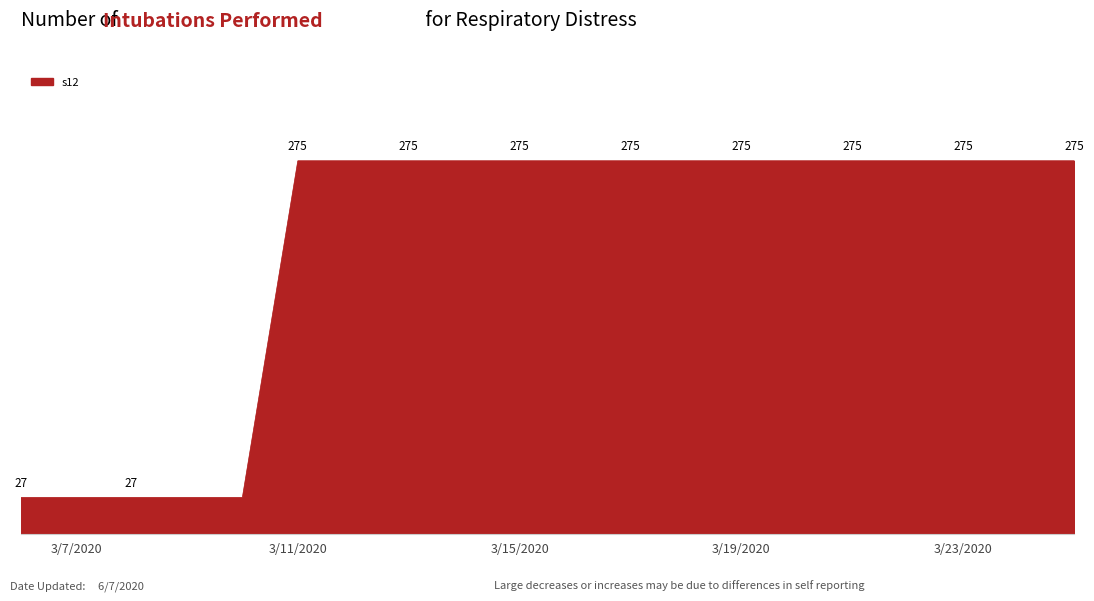

Does the chart display data point markers on the line(s)?

No